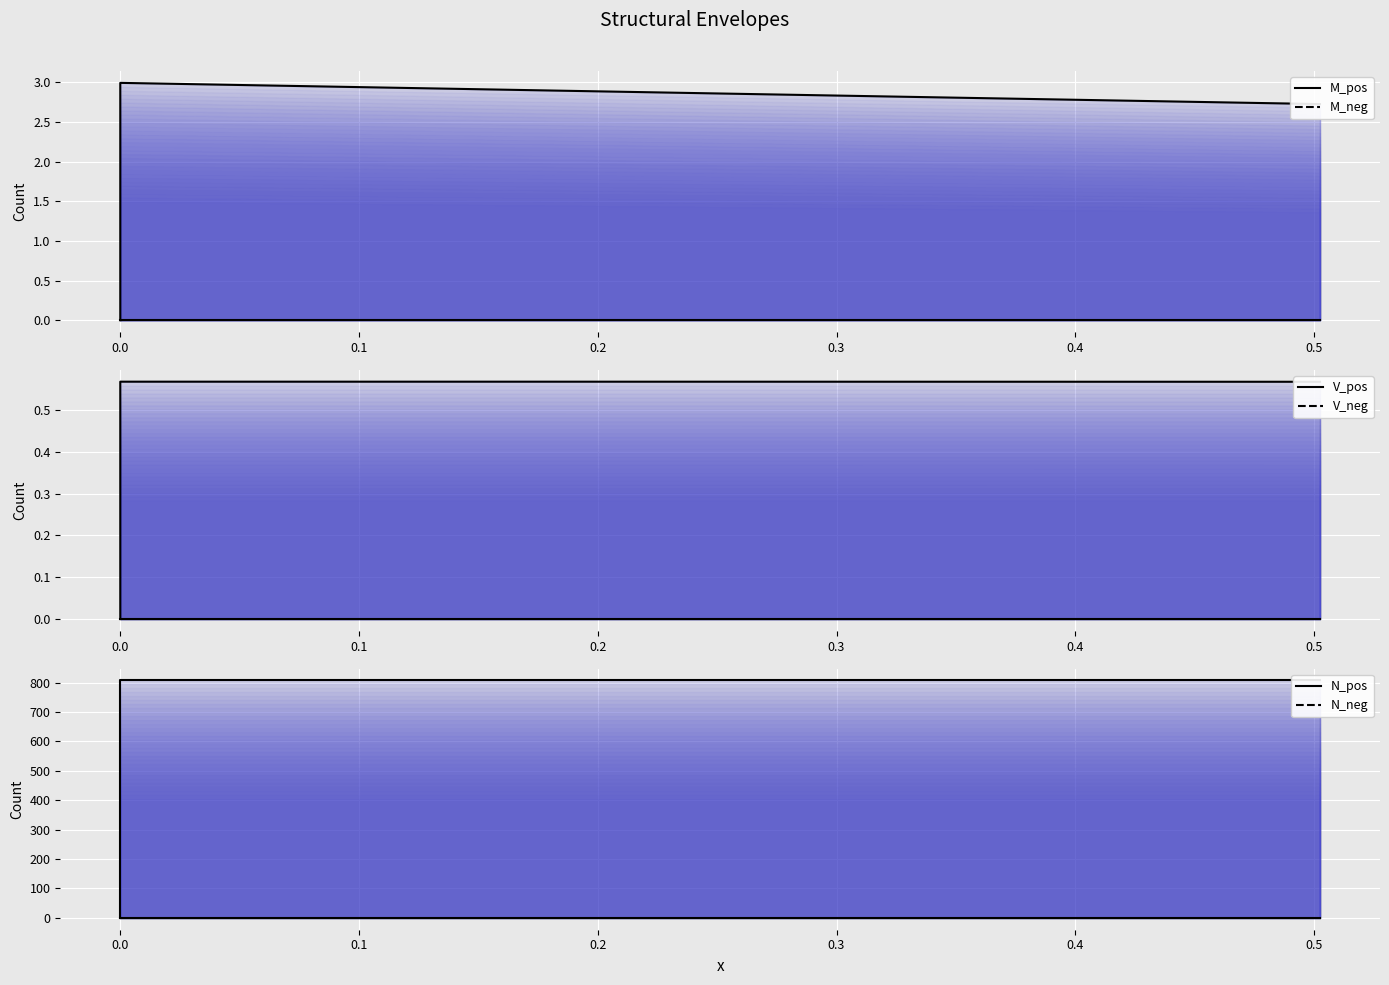

Is the value of M_neg at 0.3 greater than the value of V_pos at 0.1?

No